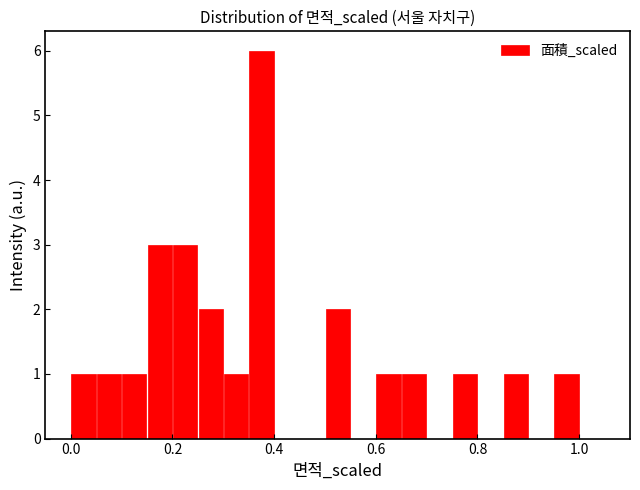

Around what value on the x-axis is the tallest bar? Give the approximate position of its centre, as read against the axis.

0.38